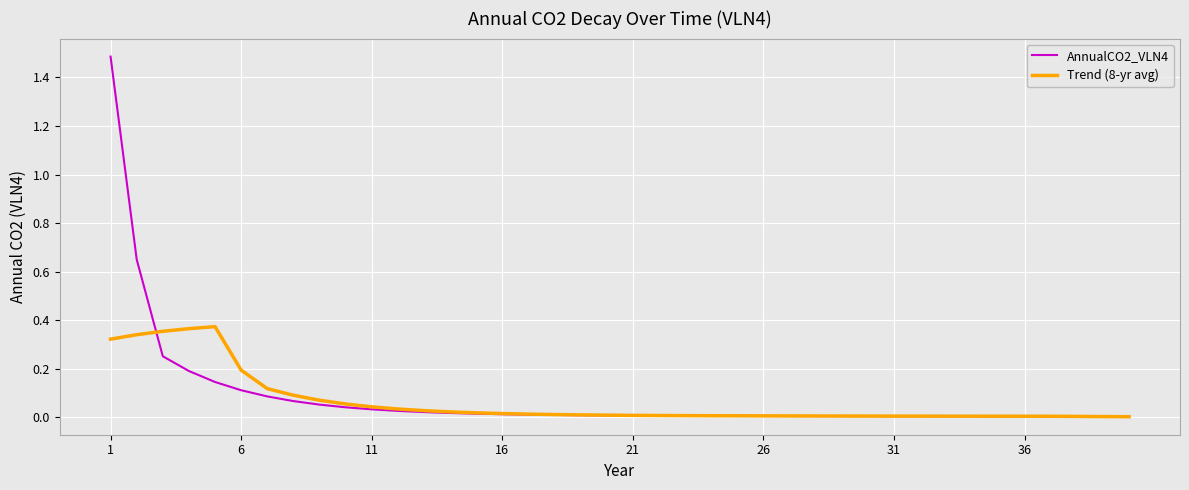

Which series has the widest spread of values?

AnnualCO2_VLN4